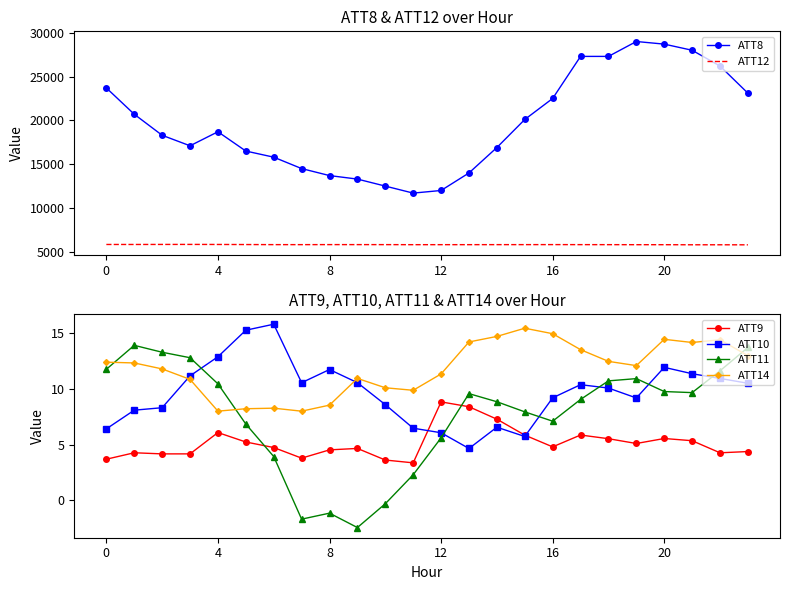

Is the value of ATT8 at 13 greater than the value of ATT11 at 15?

Yes